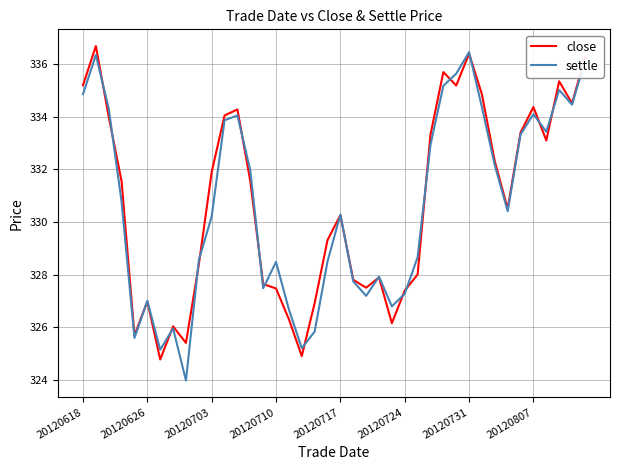

What is the difference between the maximum and second lowest values in the settle series?

11.3